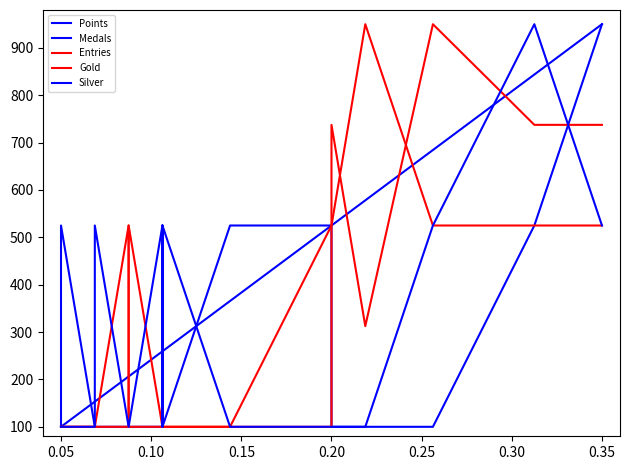

Where do Entries and Points first cross each other?

0.25 and 0.30